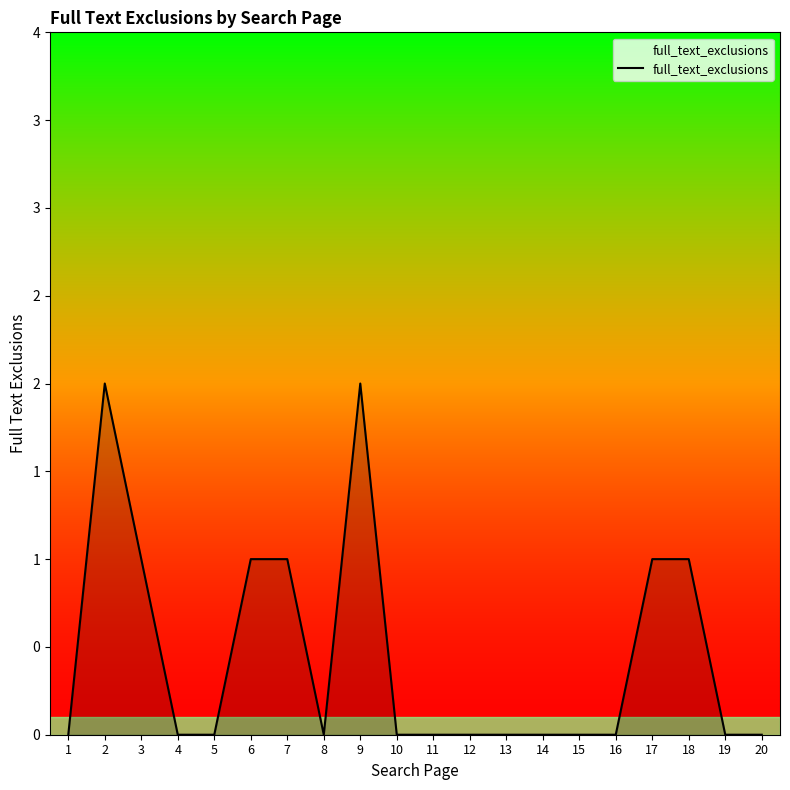

Where is the data nearest to the value 1?

3